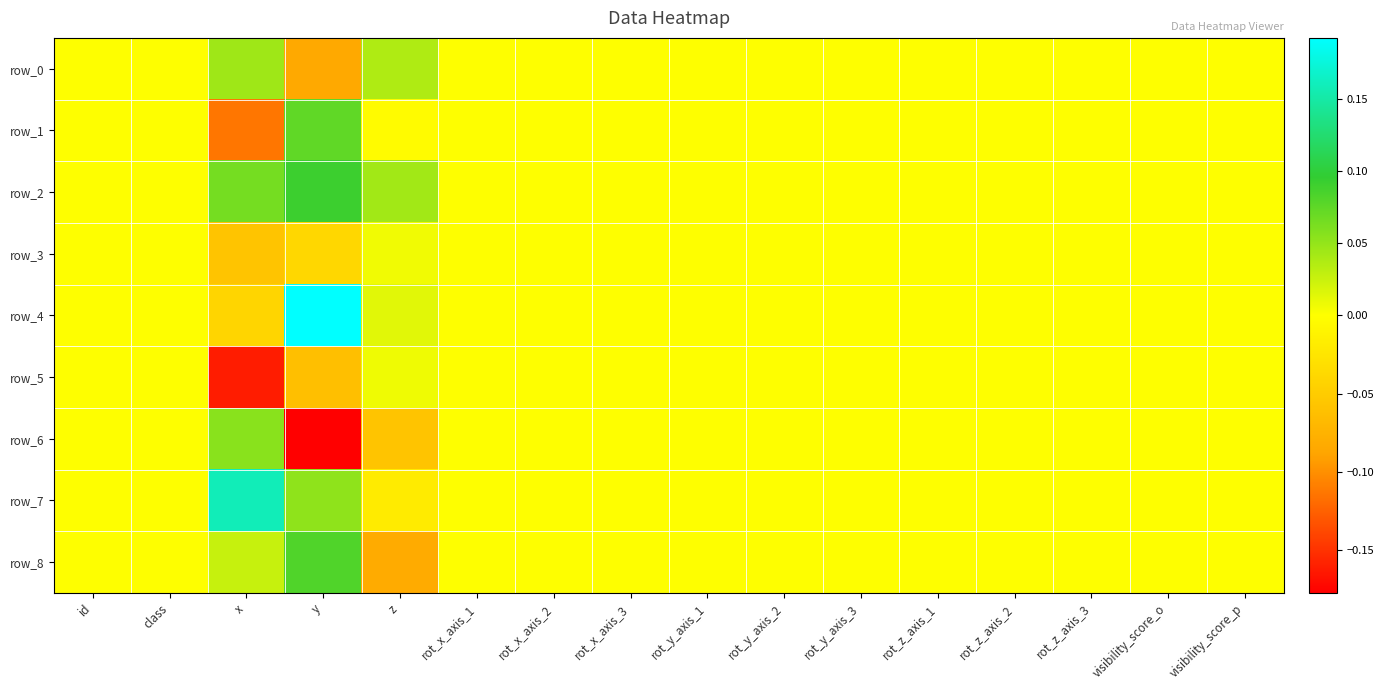

Rank the series by their maximum value, from highest to lowest.

row_4, row_7, row_2, row_8, row_1, row_6, row_0, row_5, row_3